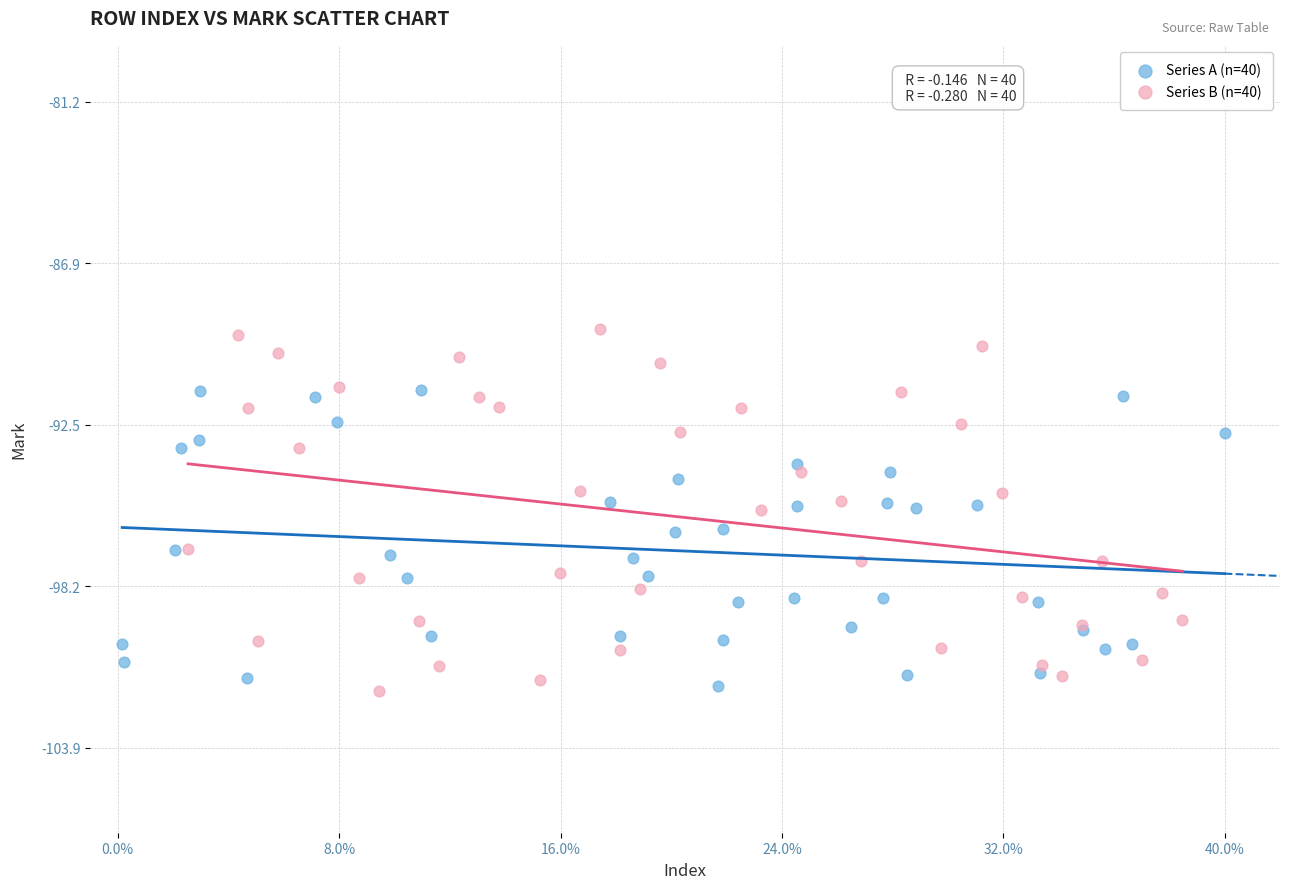

Which series contains the highest Y value?

Series B (n=40)